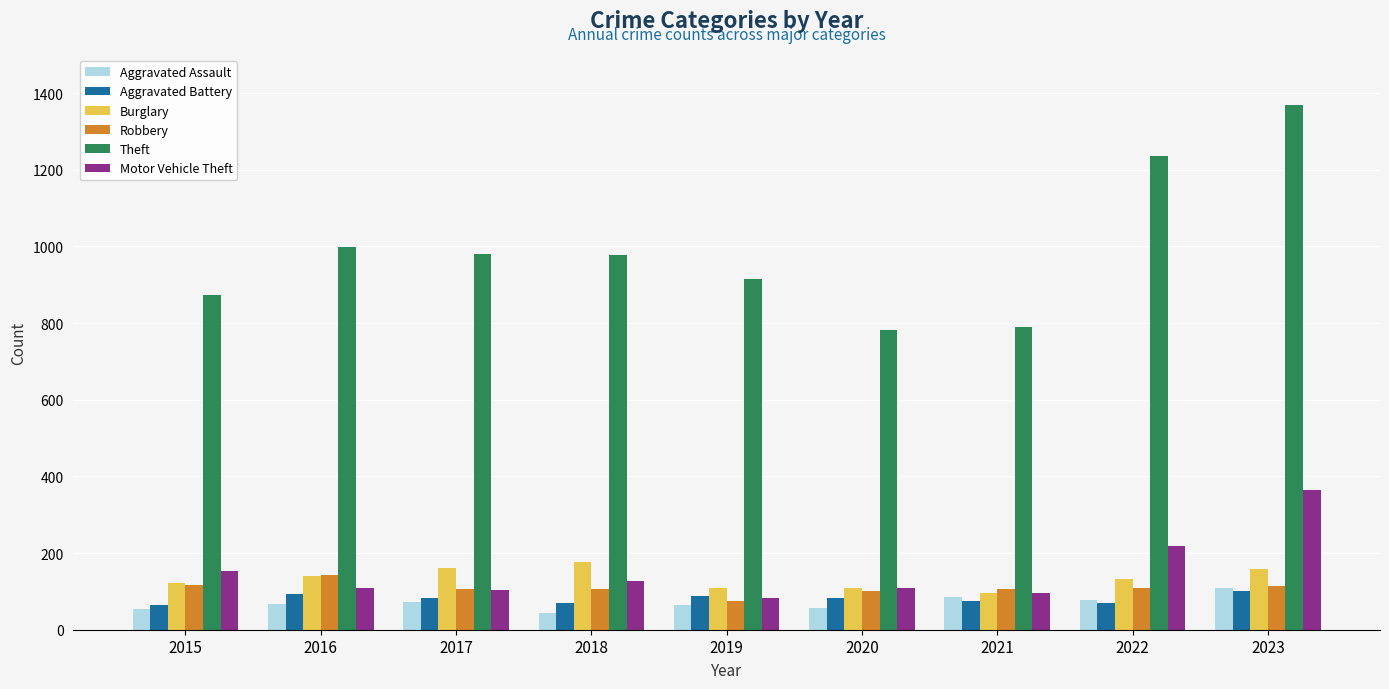

Which series changed the most between 2019 and 2021?

Theft